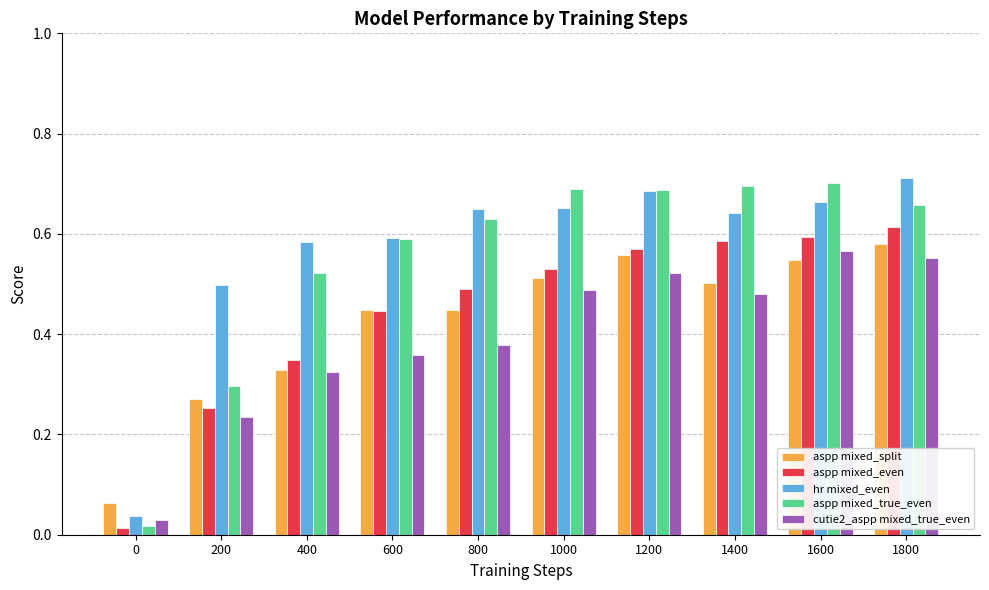

Is the value of hr mixed_even at 1600 greater than the value of aspp mixed_split at 200?

Yes